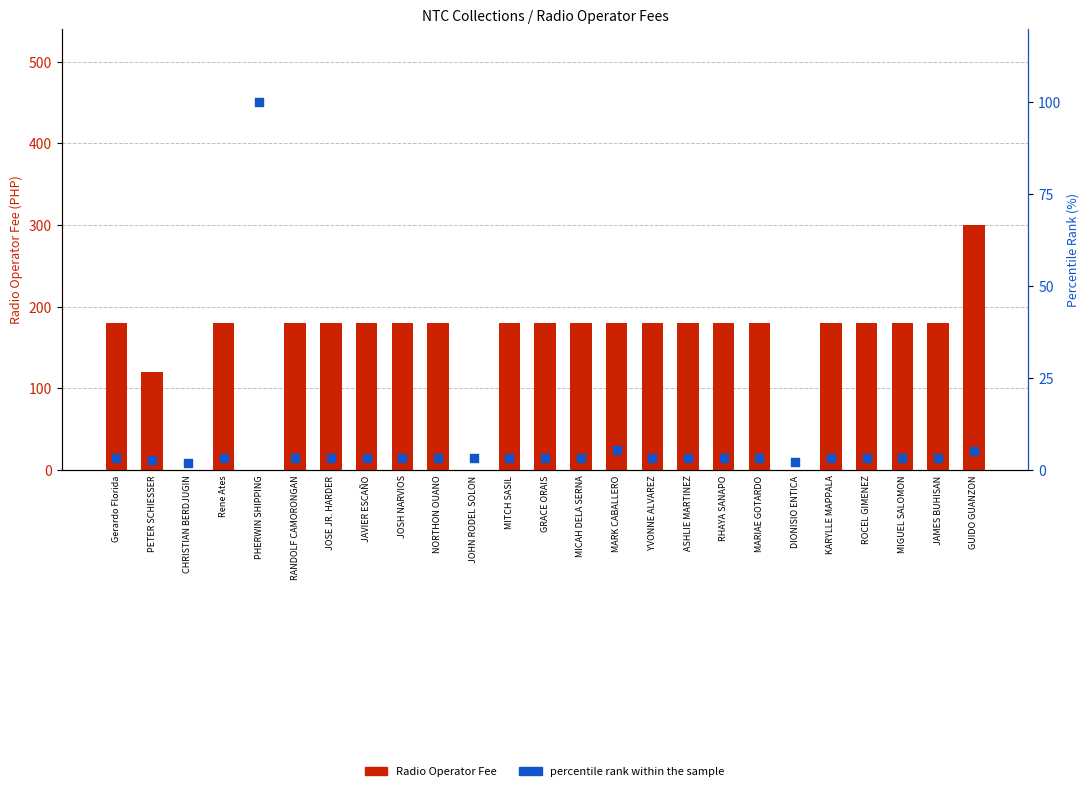

What is the total value across all series at Rene Ates?

183.2